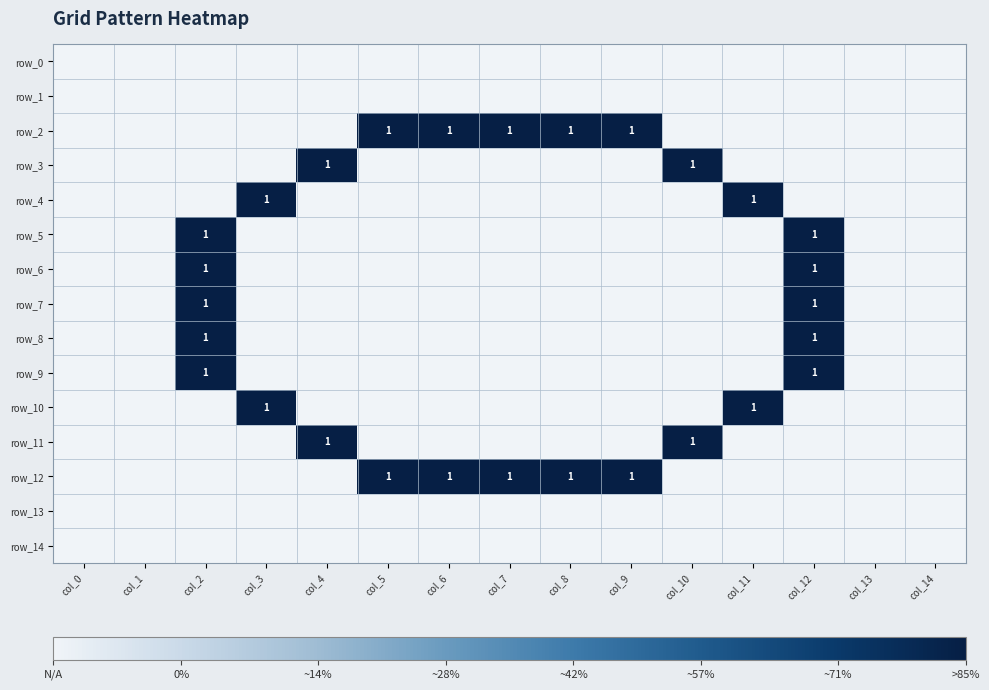

Which label corresponds to the smallest value in the chart?

col_0